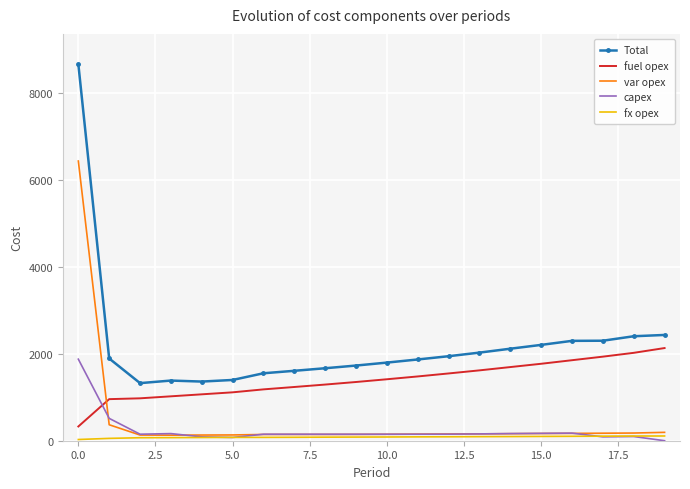

True or false: fx opex and Total cross at least once.

False